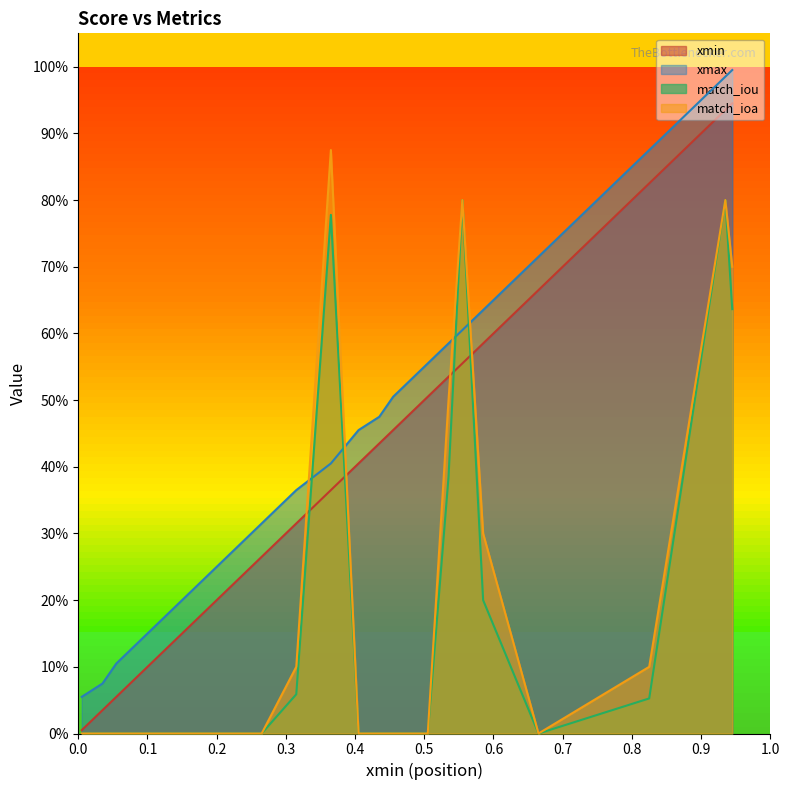

The match_ioa series shows 0.2 at 18. True or false?

False